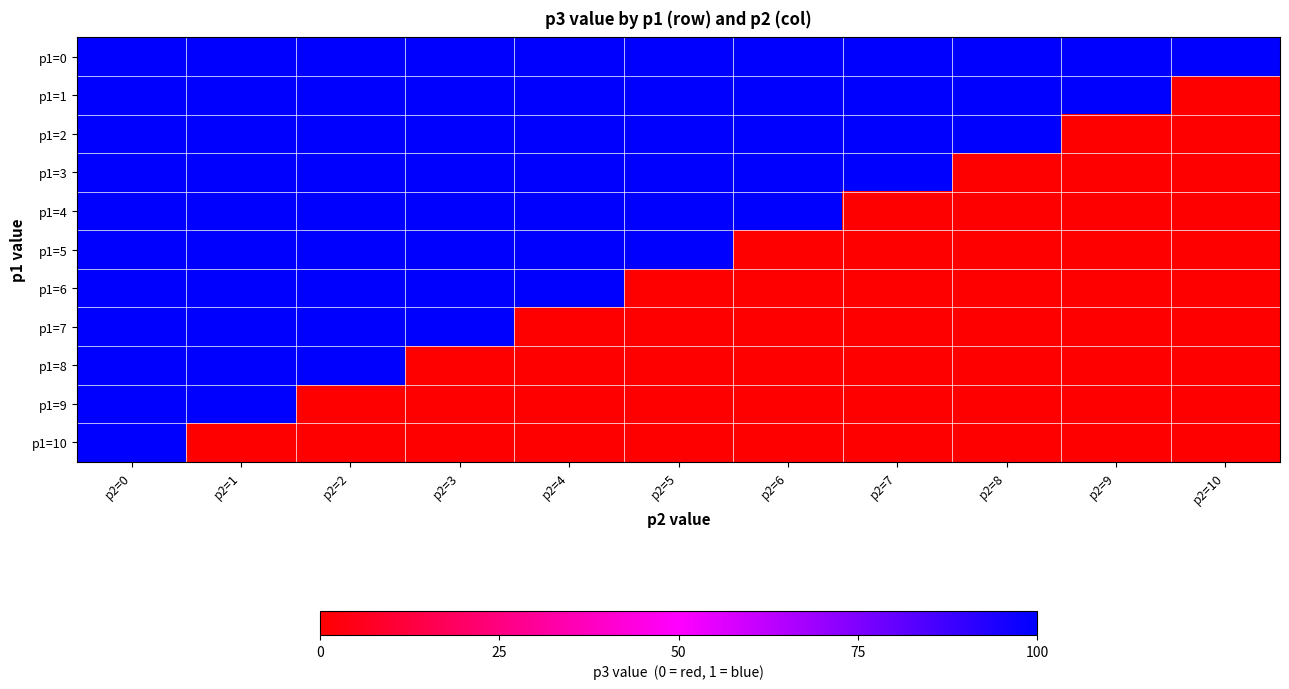

Which series has the largest range (max minus min)?

p1=1